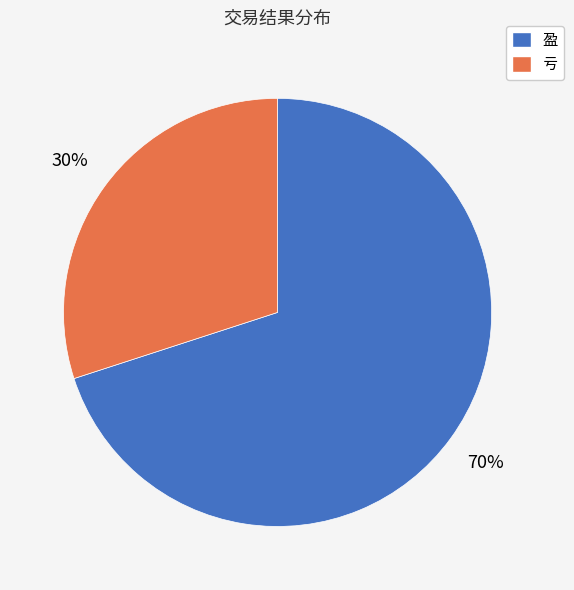

How many slices are in this pie chart?

2